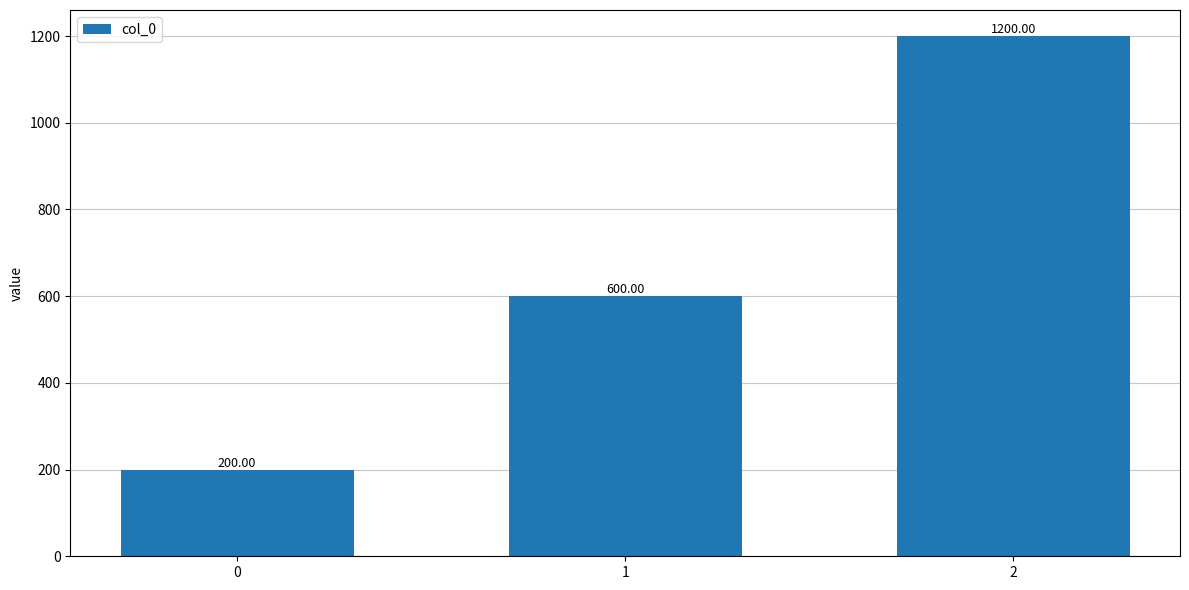

How many values are below 600?

1